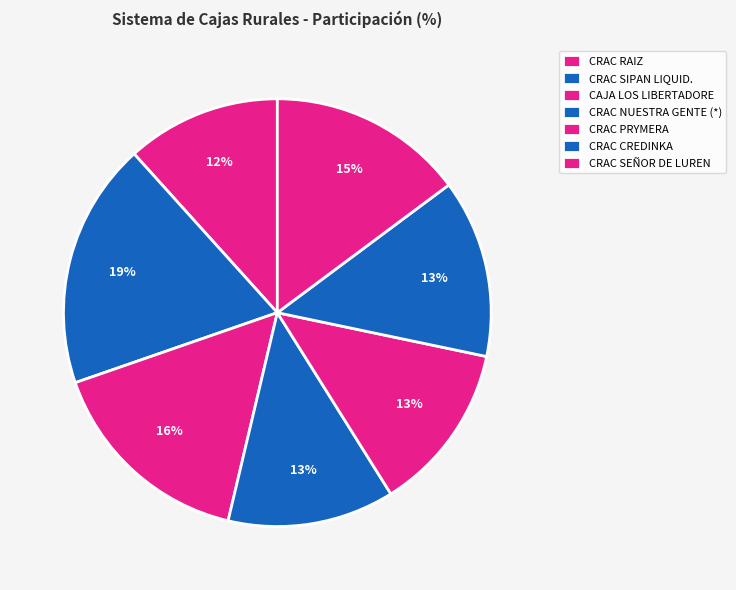

To the nearest percent, what is the average slice percentage?

14%